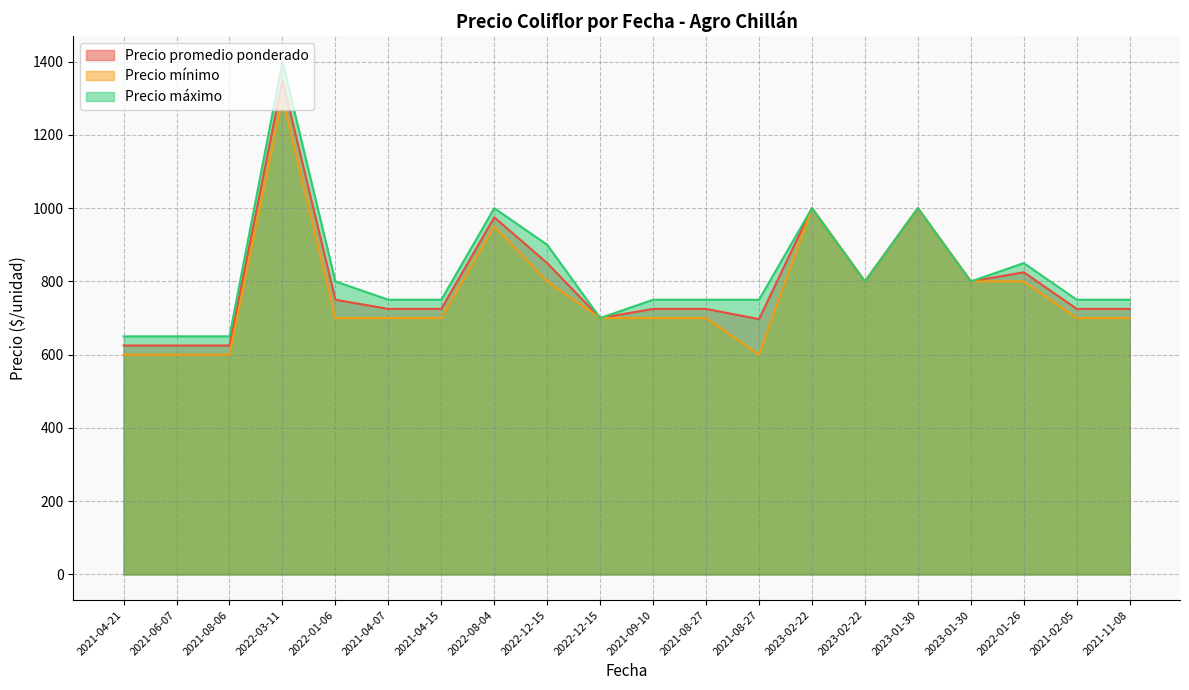

What is the sum of all Precio promedio ponderado values?

15972